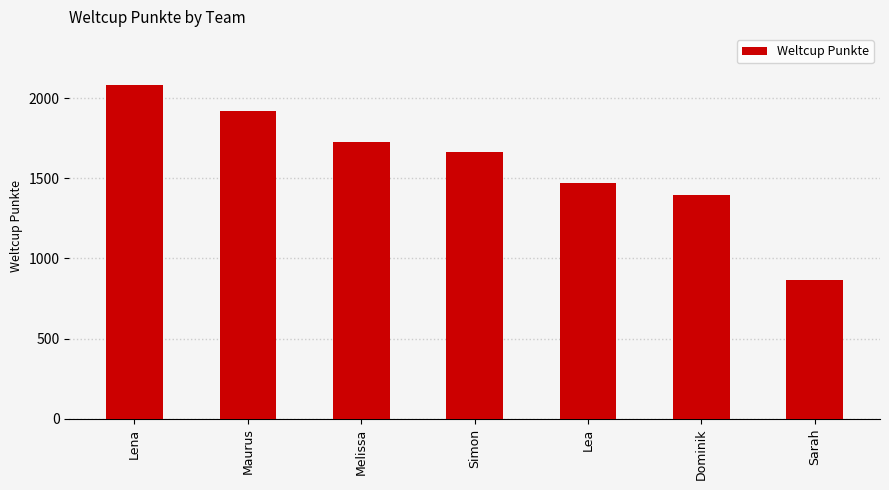

Which category has the highest value across all series?

Lena